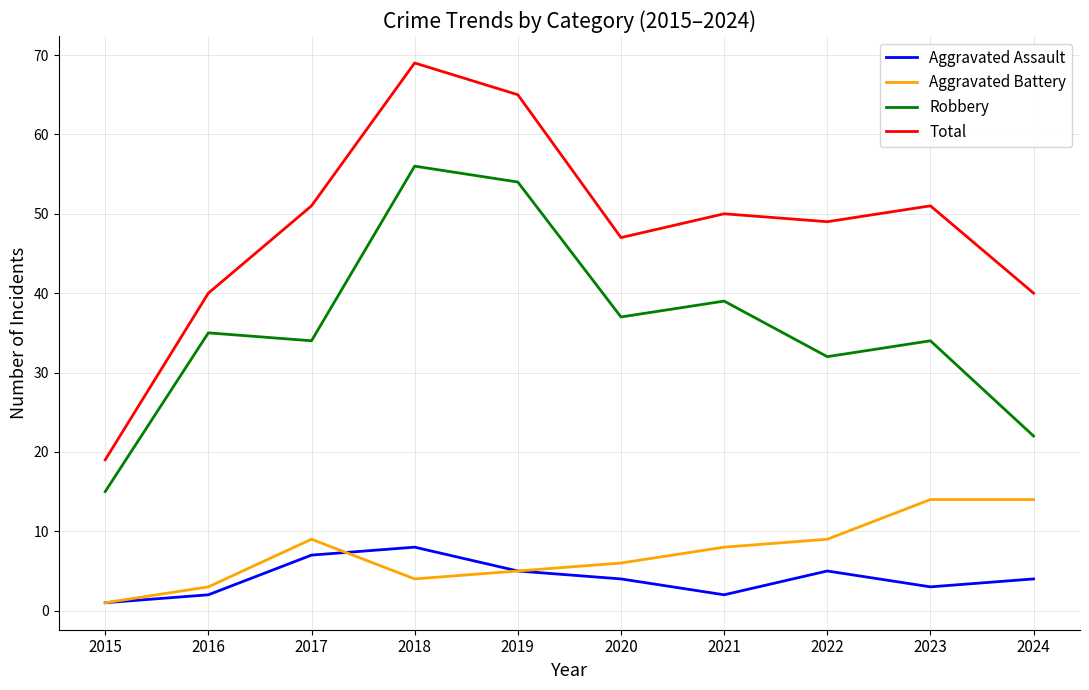

Is this an area chart (filled region under the line)?

No